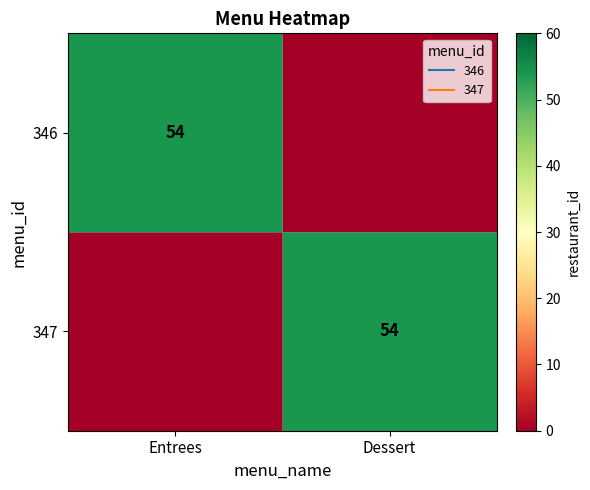

What is the sum of all 347 values?

54